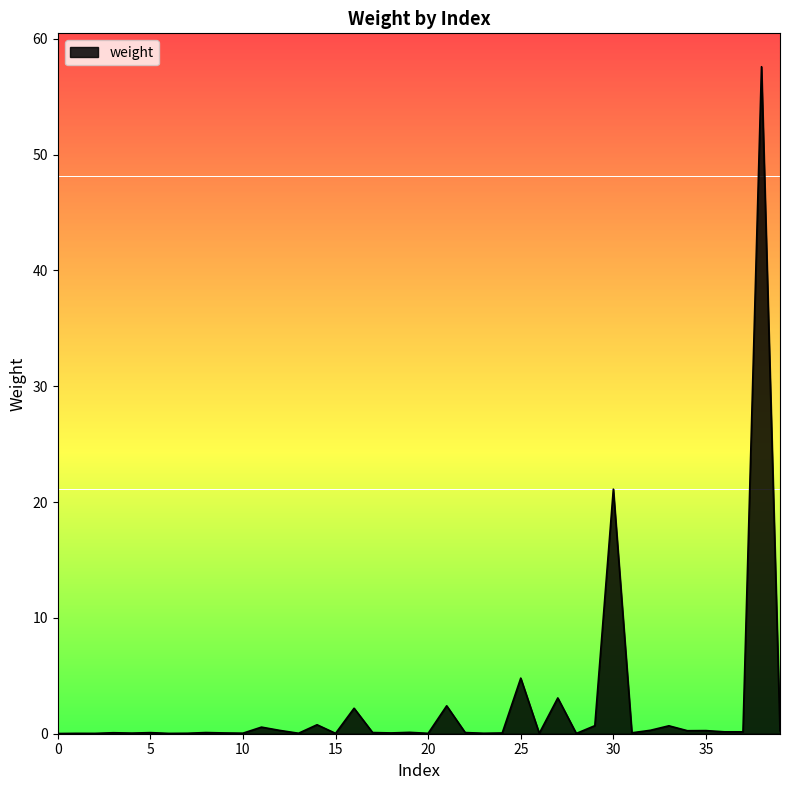

What is the difference between the second highest and second lowest values?

21.1